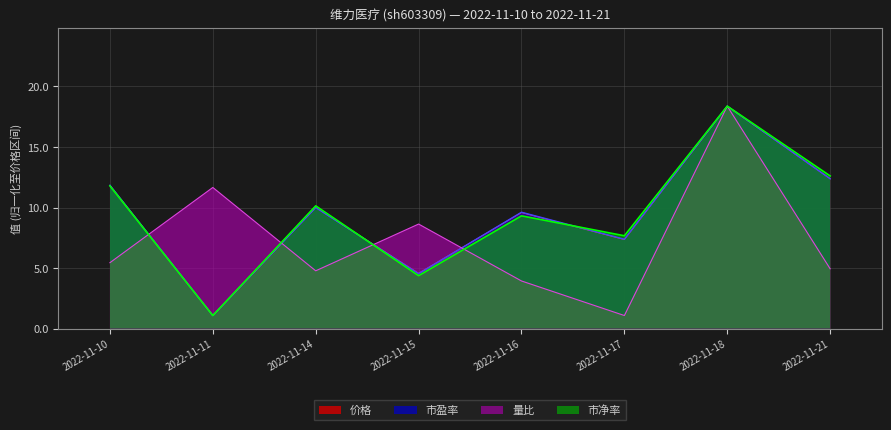

How many intersections are there between 价格 and 市盈率?

1